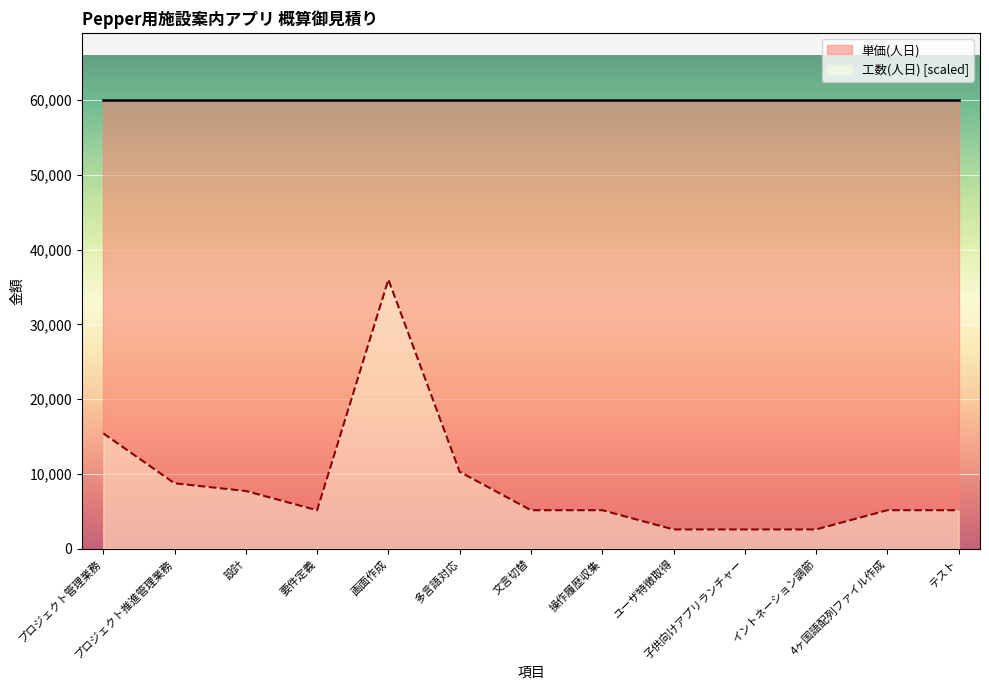

Which has a higher value, 画面作成 or プロジェクト管理業務?

画面作成